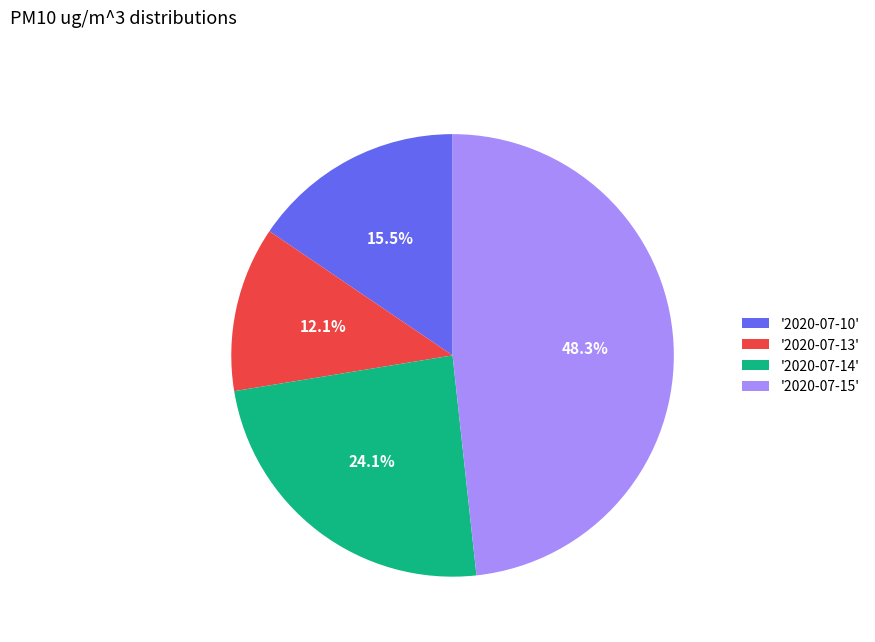

Which category has the biggest portion of the pie?

'2020-07-15'